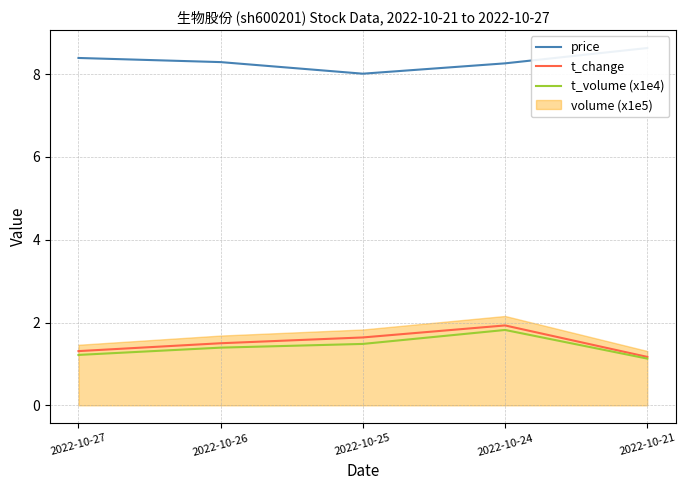

At which label is t_change closest to 1?

2022-10-21